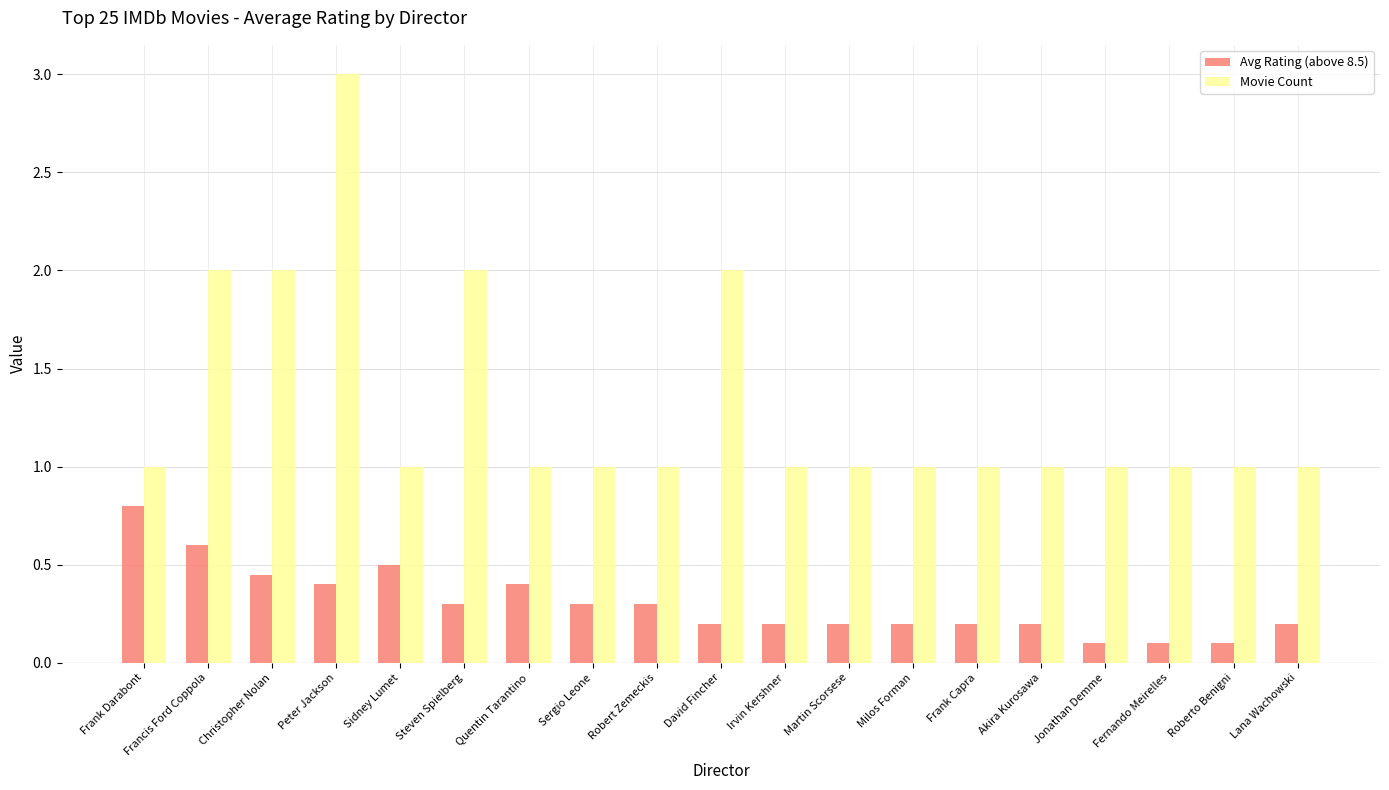

At which category does the chart reach its peak across all series?

Peter Jackson